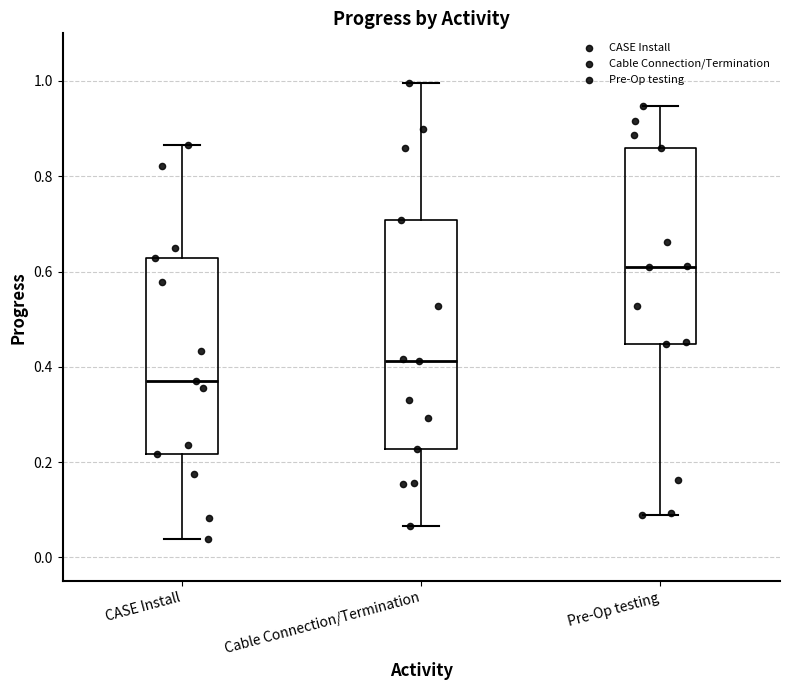

Which box is the tallest, from its lower edge to its upper edge?

Cable Connection/Termination